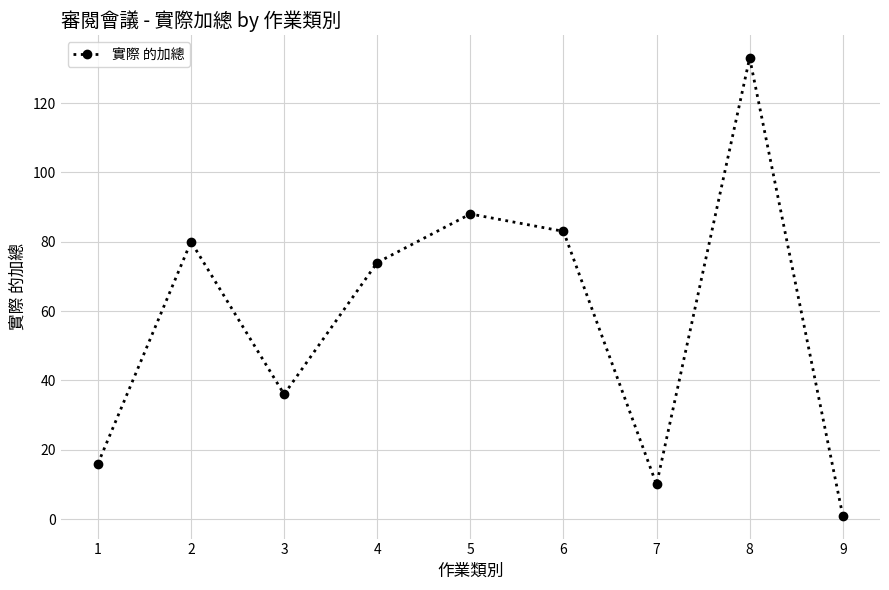

Reading right to left, what are all the values shown in this chart?

1	133	10	83	88	74	36	80	16